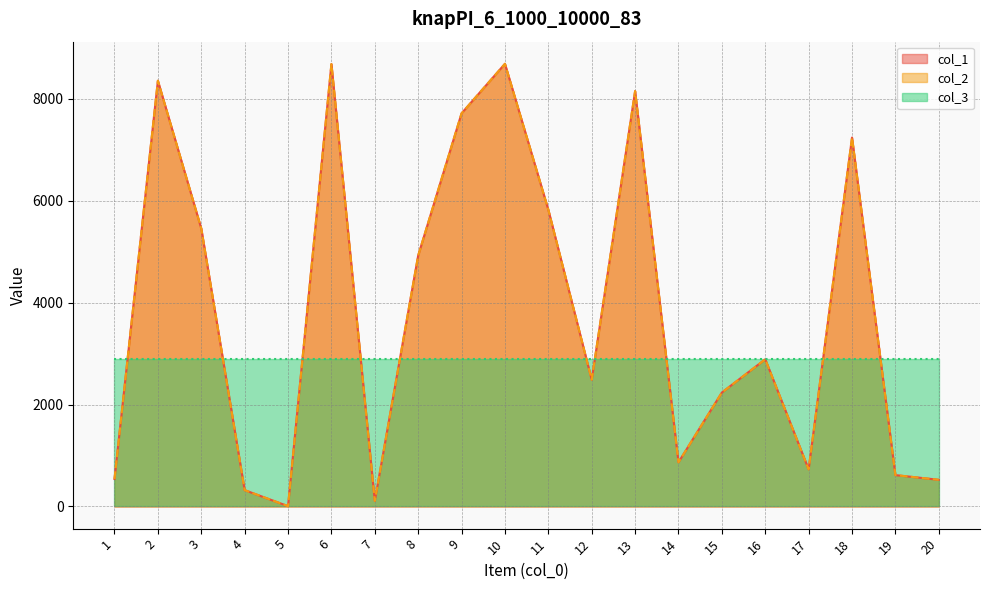

Is it true that col_2 equals 868 at 14?

True